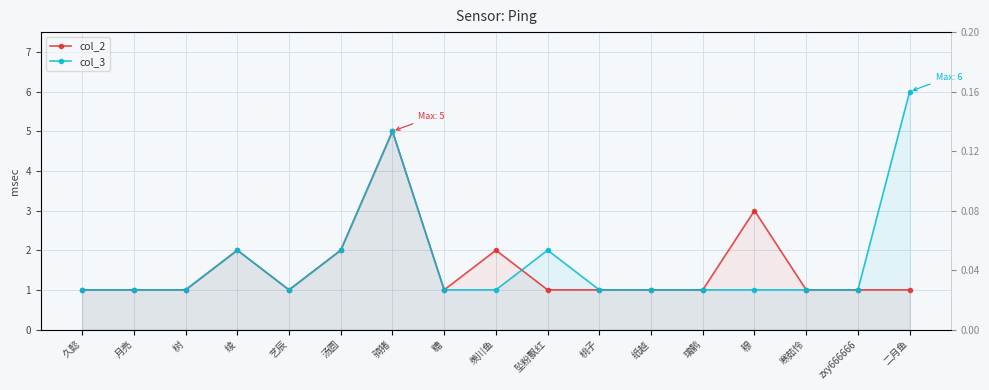

True or false: col_2 and col_3 intersect in this chart.

True